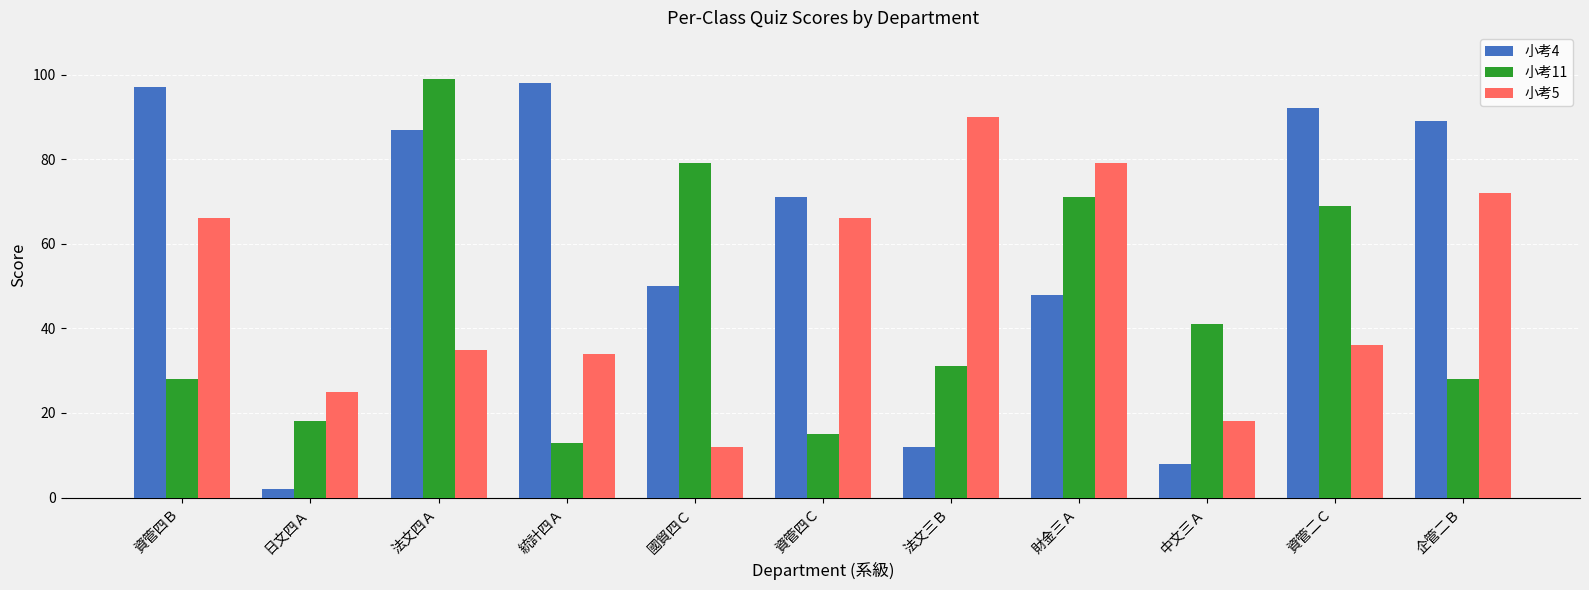

What are all the series names shown in the legend?

小考4, 小考11, 小考5